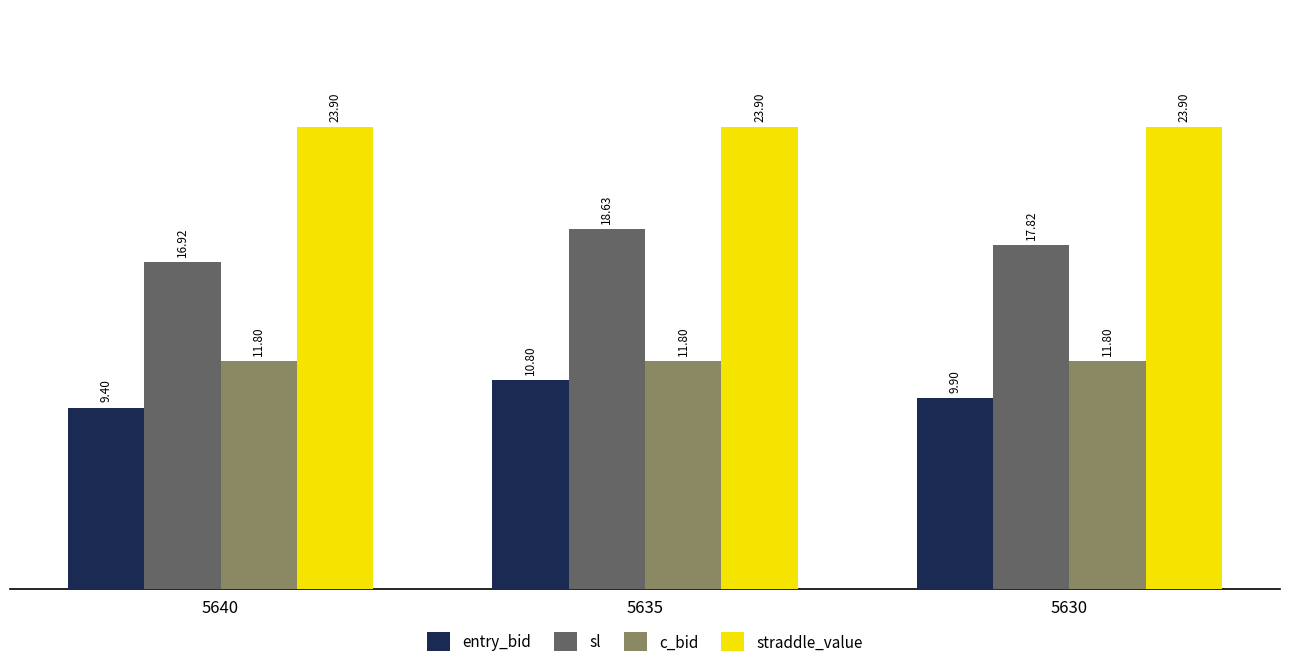

What is the highest value of the c_bid series?

11.8